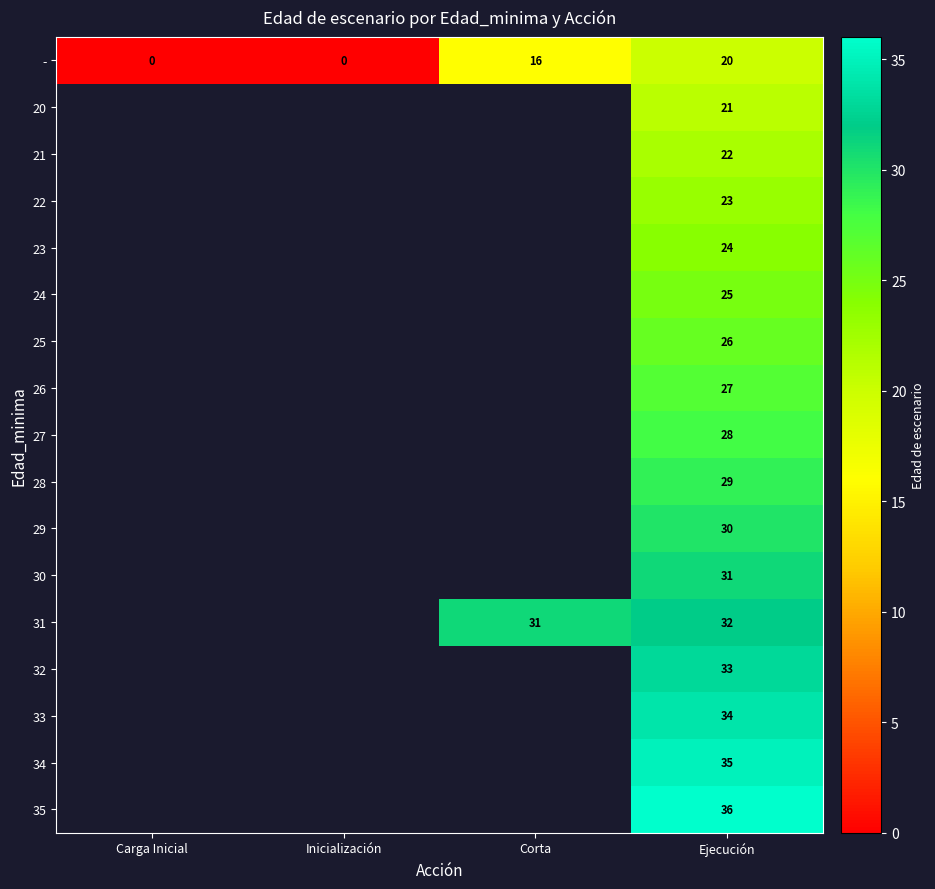

True or false: 29 has a value of 49 at Ejecución.

False